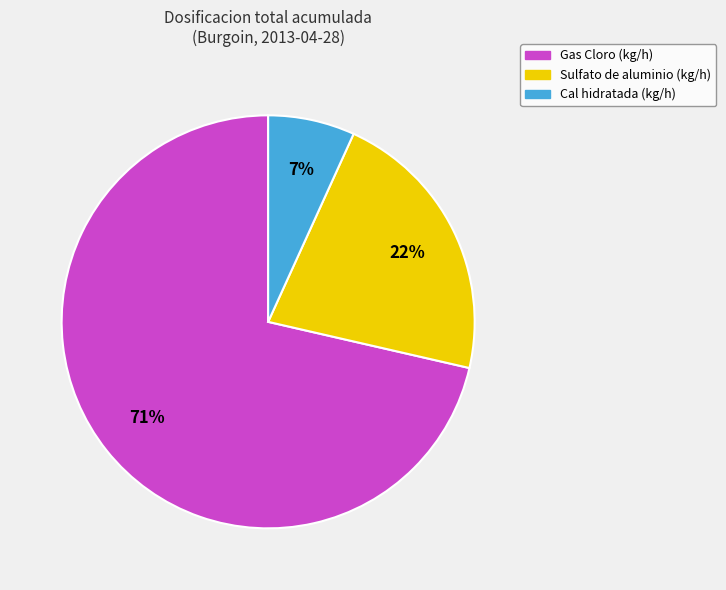

Rank the categories by value from lowest to highest.

Cal hidratada (kg/h), Sulfato de aluminio (kg/h), Gas Cloro (kg/h)